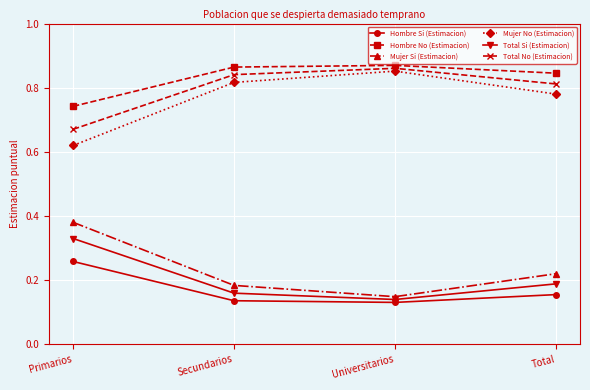

What is the total value across all series at Secundarios?

3.0